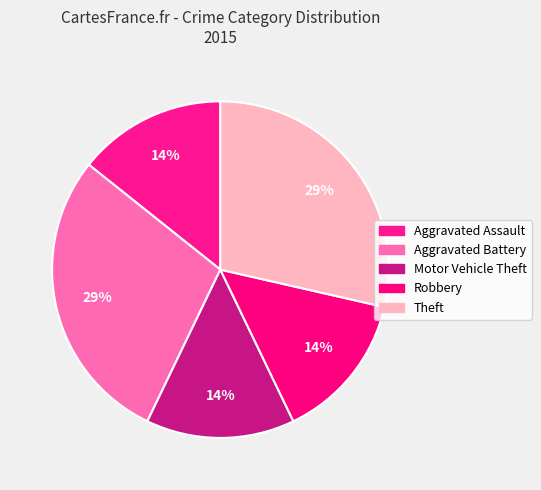

How many segments does this pie chart have?

5